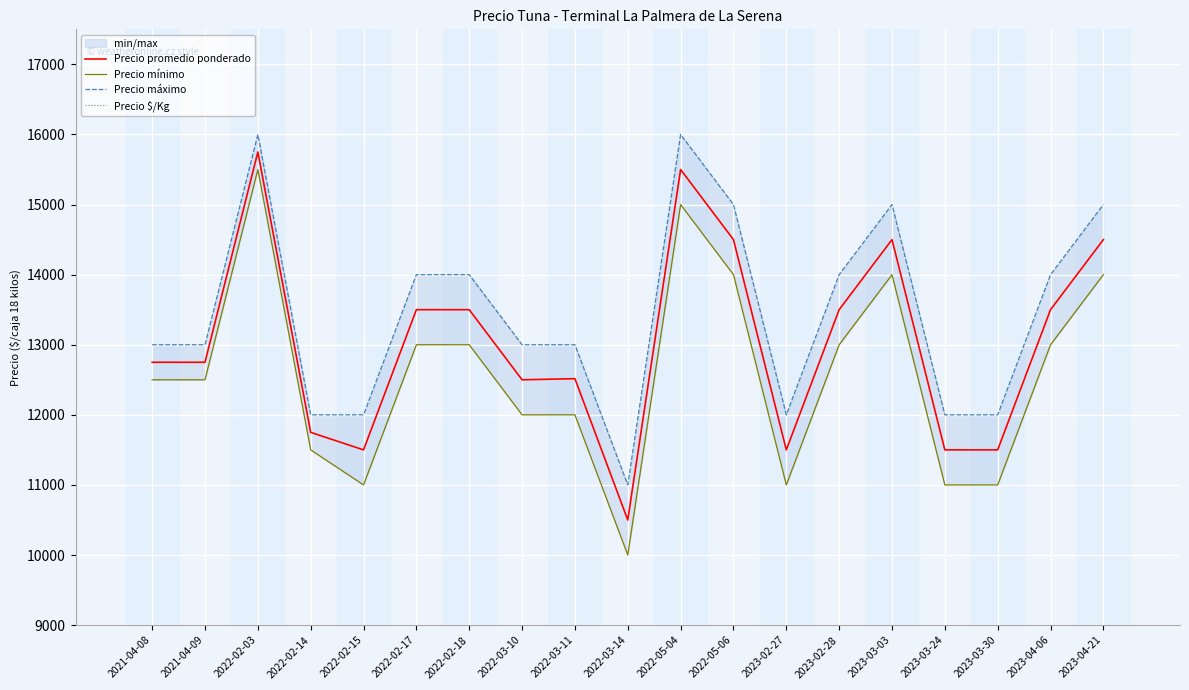

What is the value of the Precio máximo point at the 16th from the left?

12000